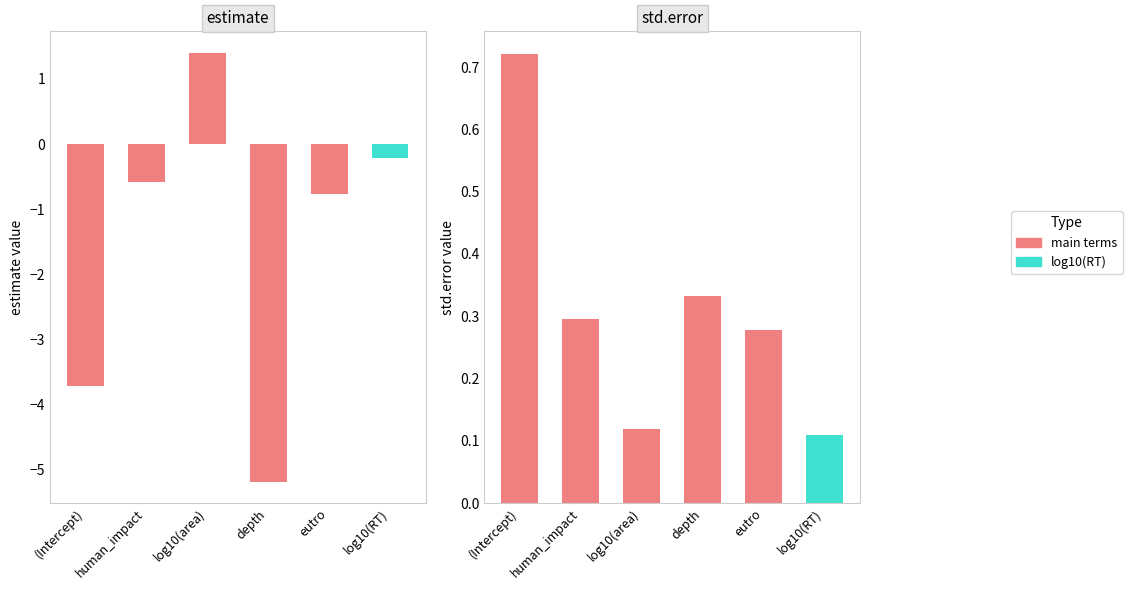

What is the difference between the highest and lowest values at depth?

5.5